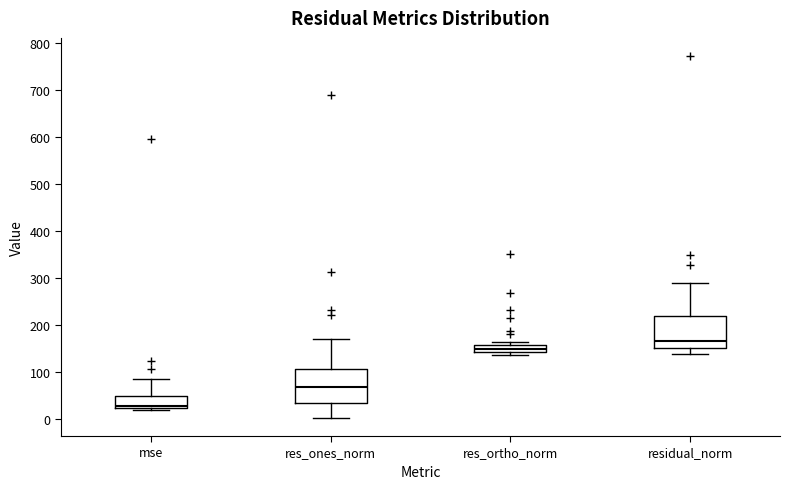

Which box has the lowest median line?

mse